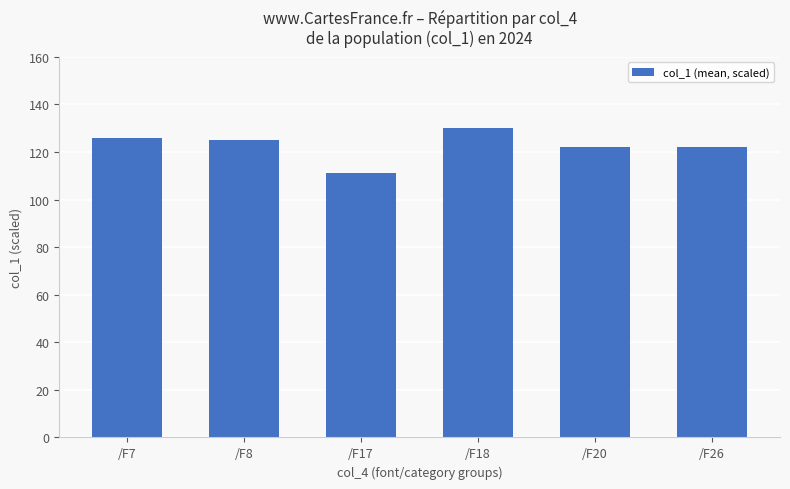

Is it true that the value at /F26 is 122?

True